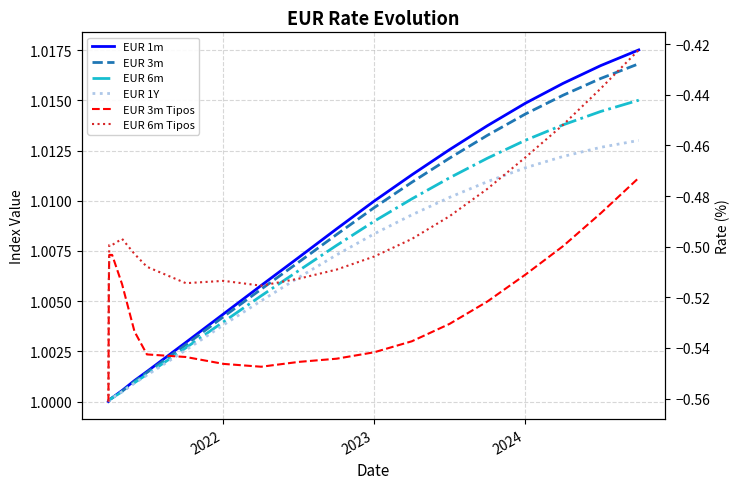

True or false: EUR 1Y has more than 1 points higher than both neighbors.

False